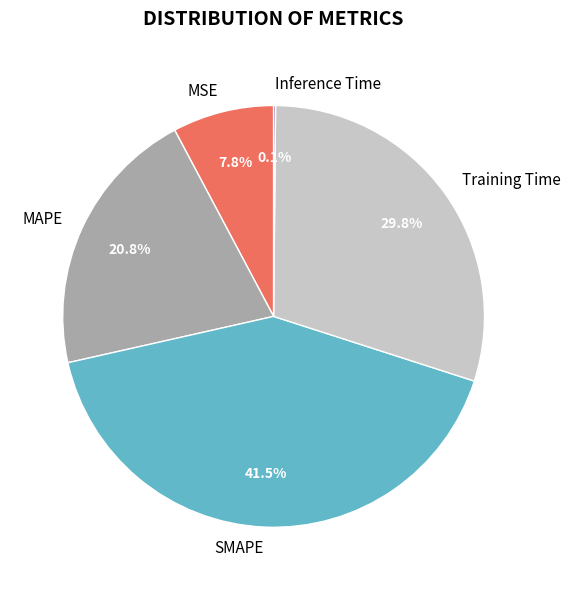

Which slice is the largest?

SMAPE